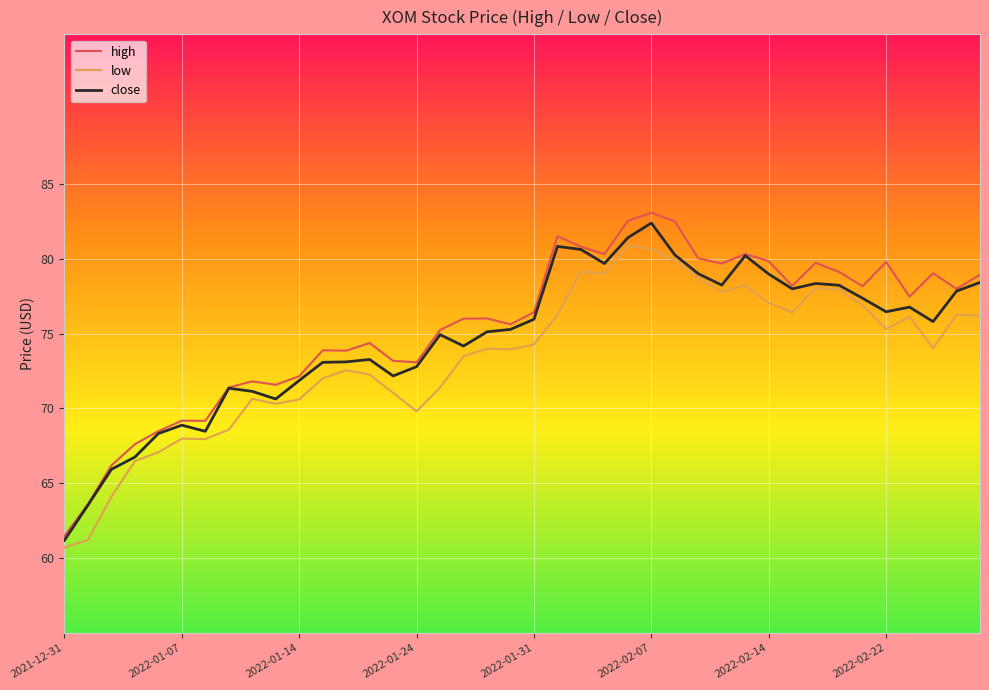

What are all the series names shown in the legend?

high, low, close